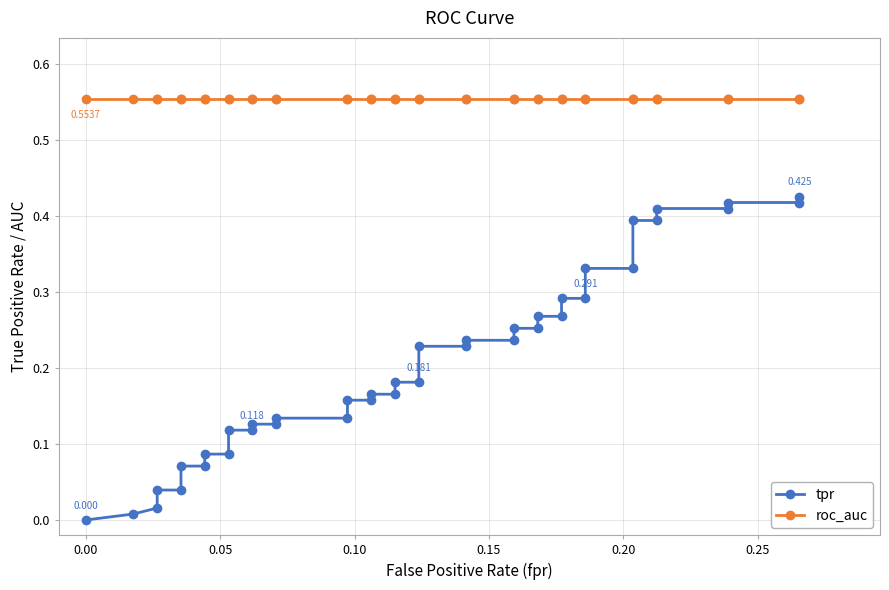

How many data points in tpr are above 0?

39